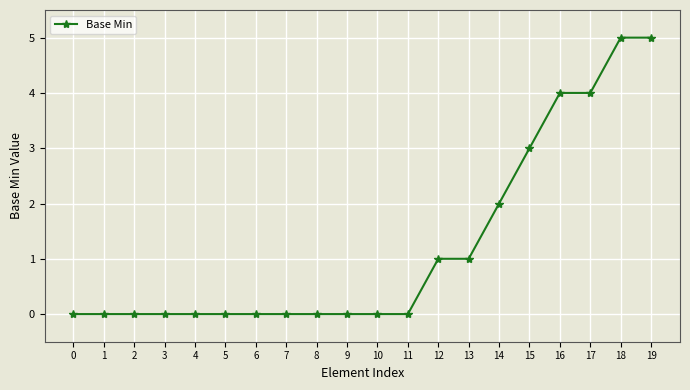

The chart shows a value of 0 at 6. True or false?

True